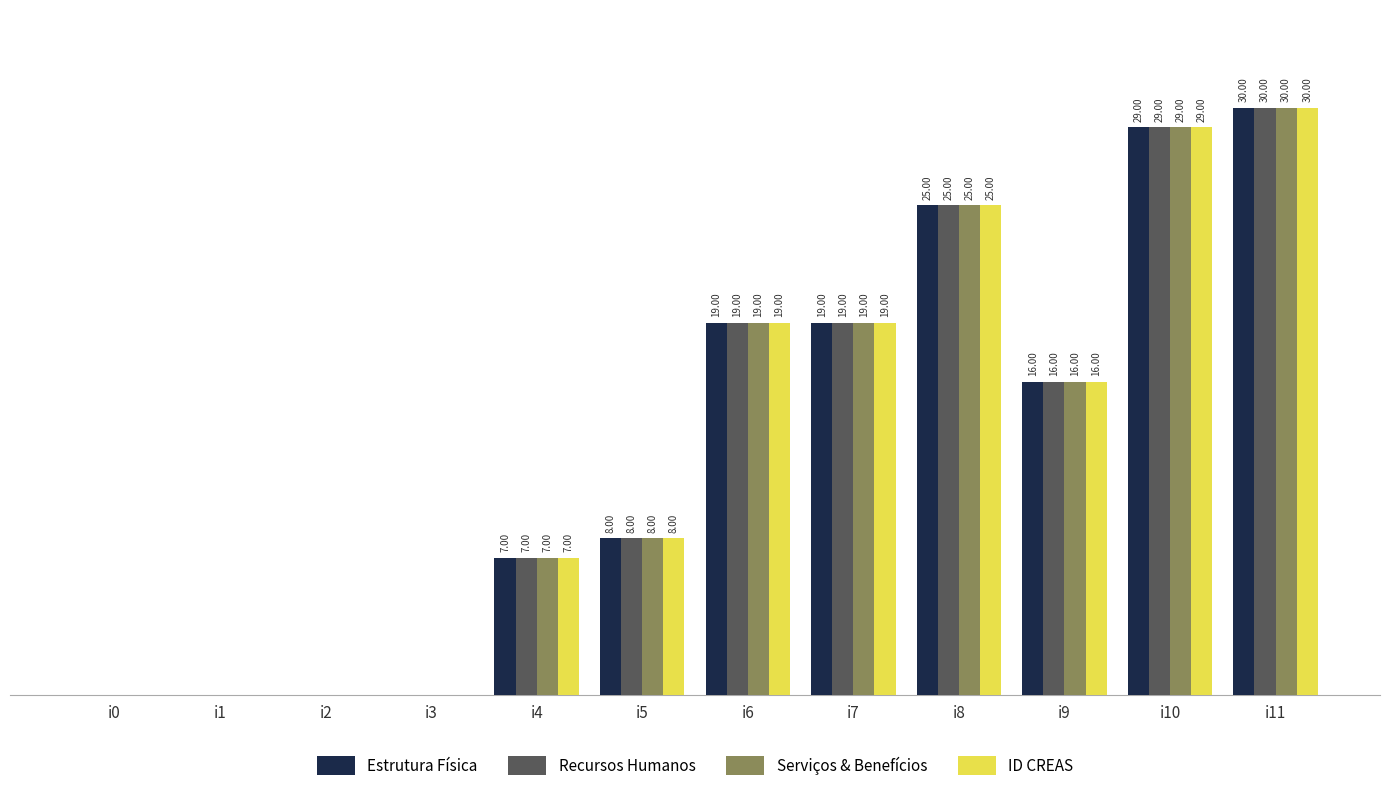

Is the value of Recursos Humanos at i4 greater than the value of Serviços & Benefícios at i2?

Yes